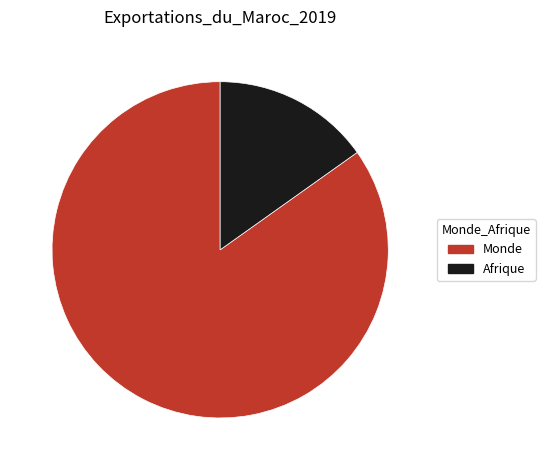

The Monde slice represents 85% of the pie. True or false?

True